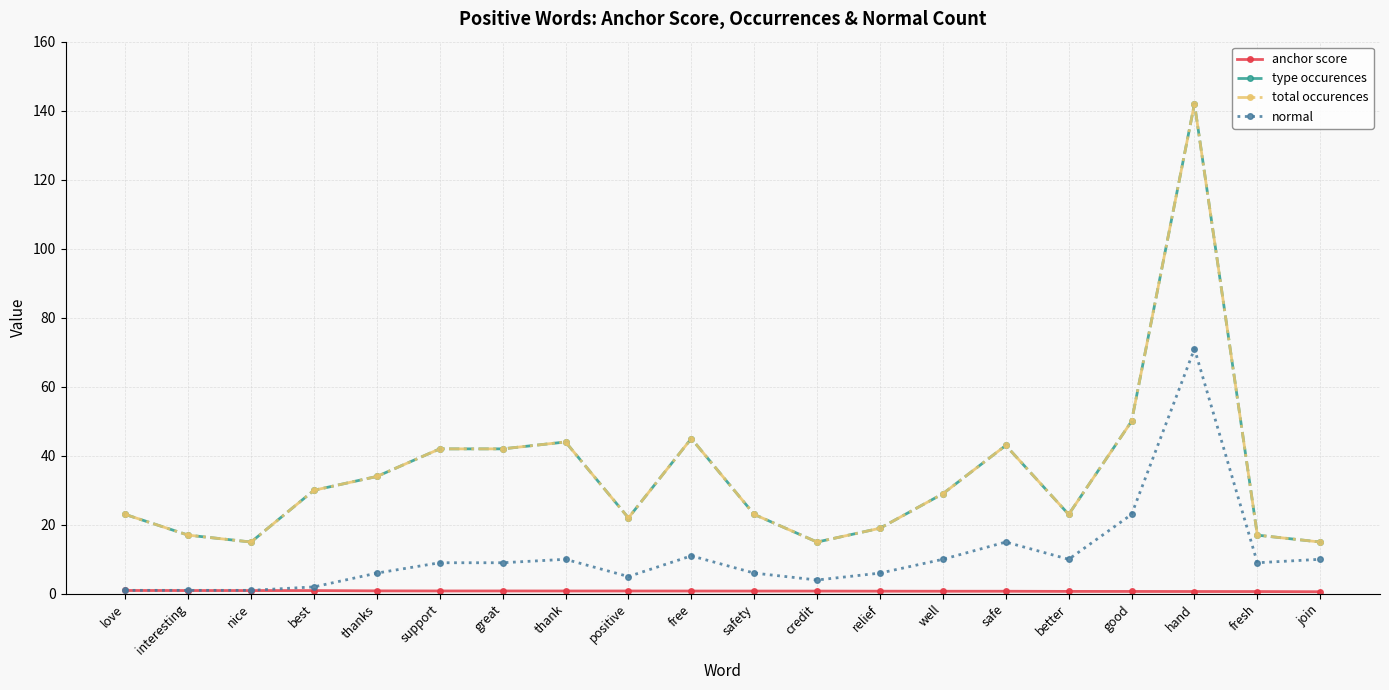

Does the chart have visible grid lines?

Yes